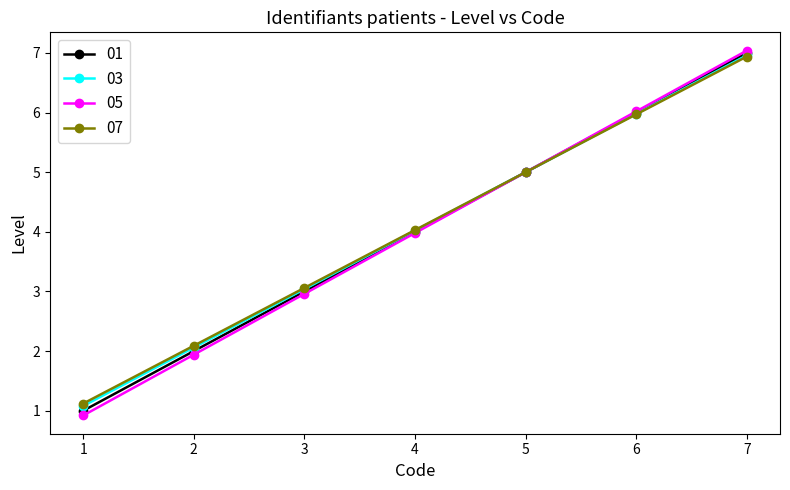

Rank the categories by 05 value from highest to lowest.

7, 6, 5, 4, 3, 2, 1